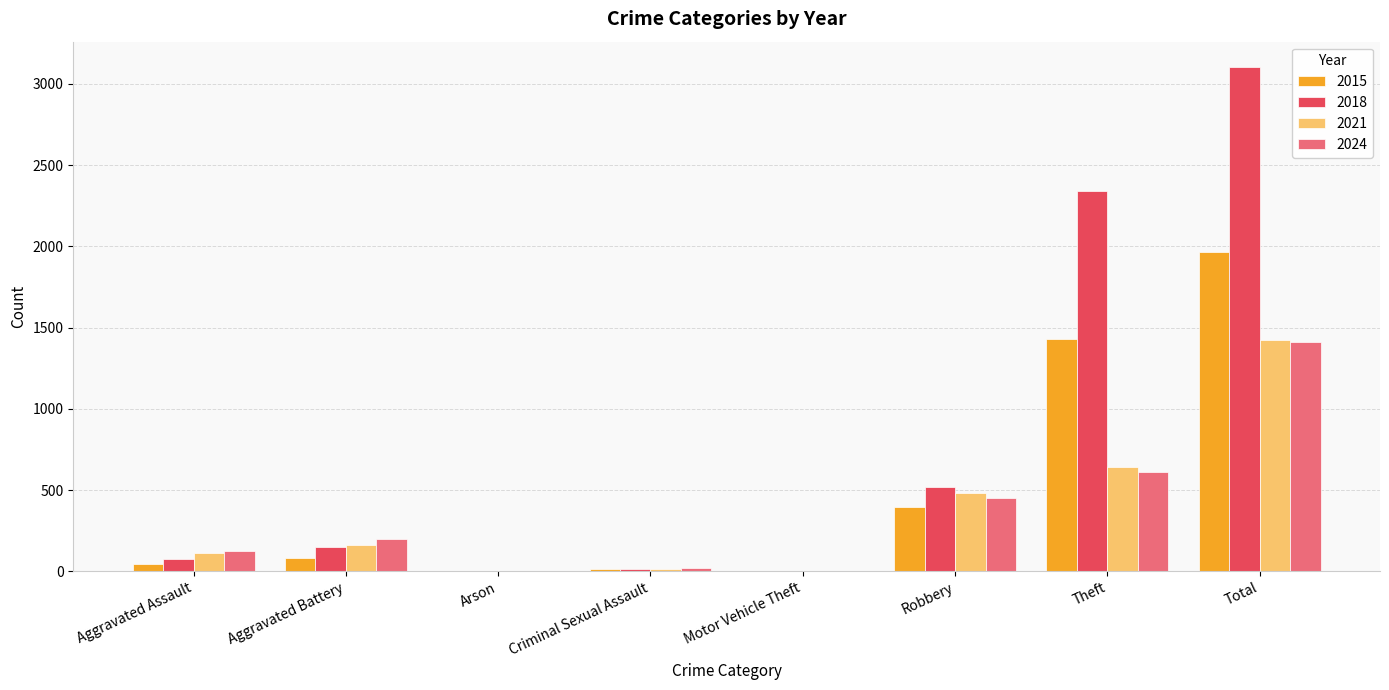

Which series has the largest total across all categories?

2018